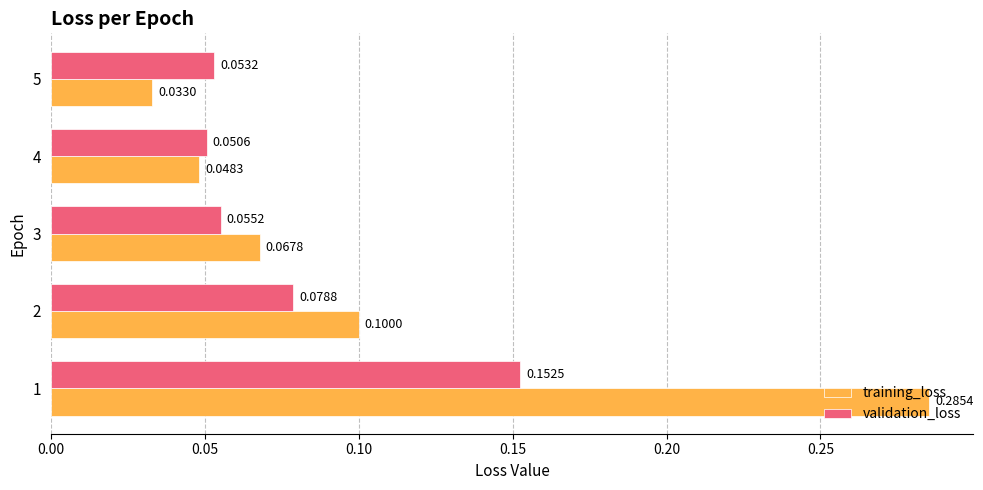

What are all the series names shown in the legend?

training_loss, validation_loss